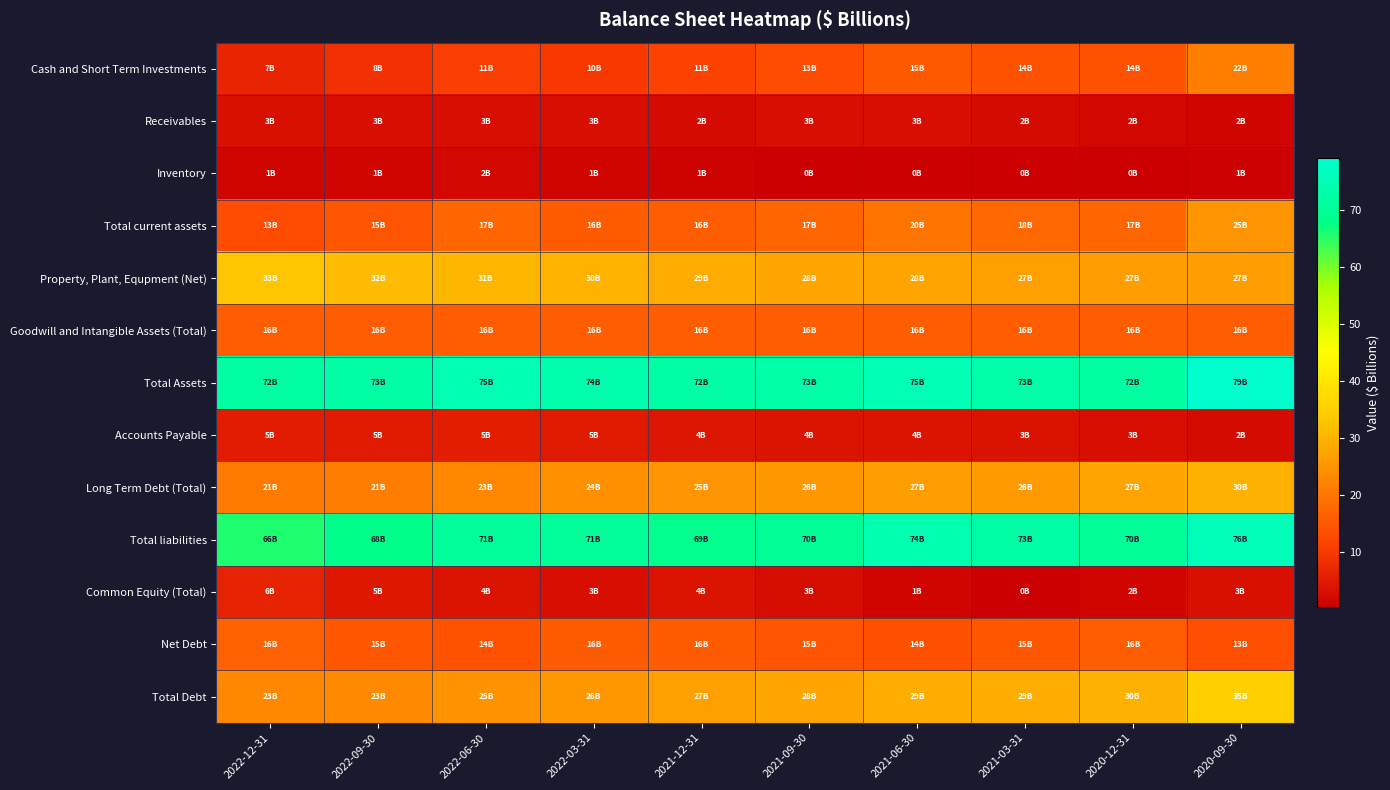

How many categories are shown in the chart?

10